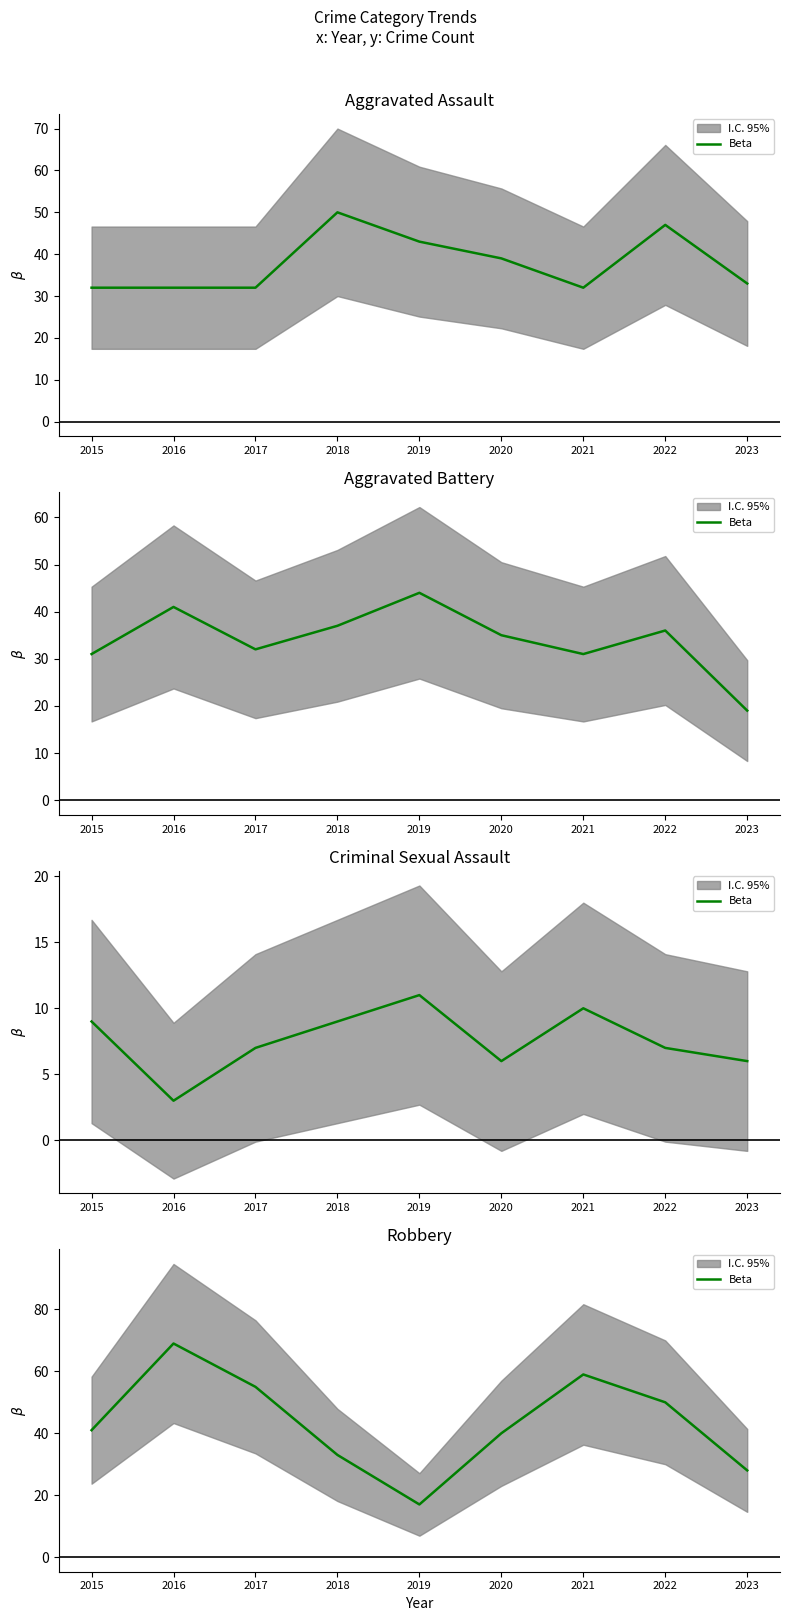

How many lines are shown in the chart?

1